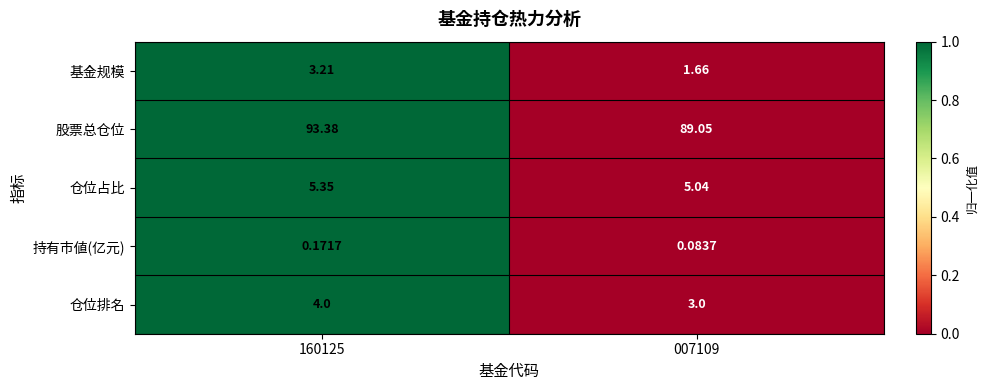

List the series in order of their peak value, highest first.

股票总仓位, 仓位占比, 仓位排名, 基金规模, 持有市値(亿元)